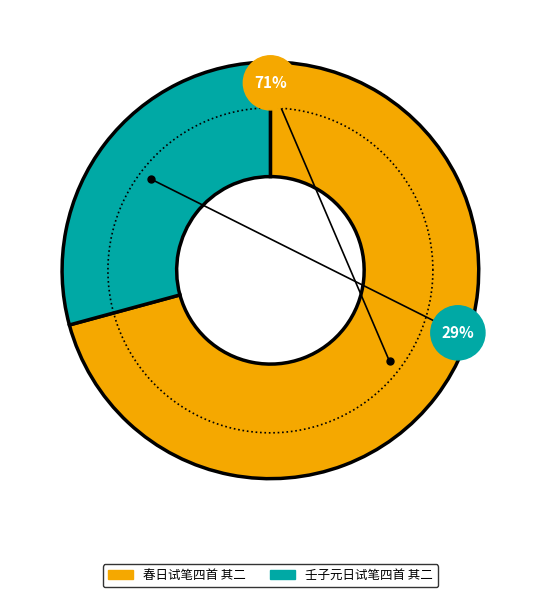

Between 春日试笔四首 其二 and 壬子元日试笔四首 其二, which is larger?

春日试笔四首 其二